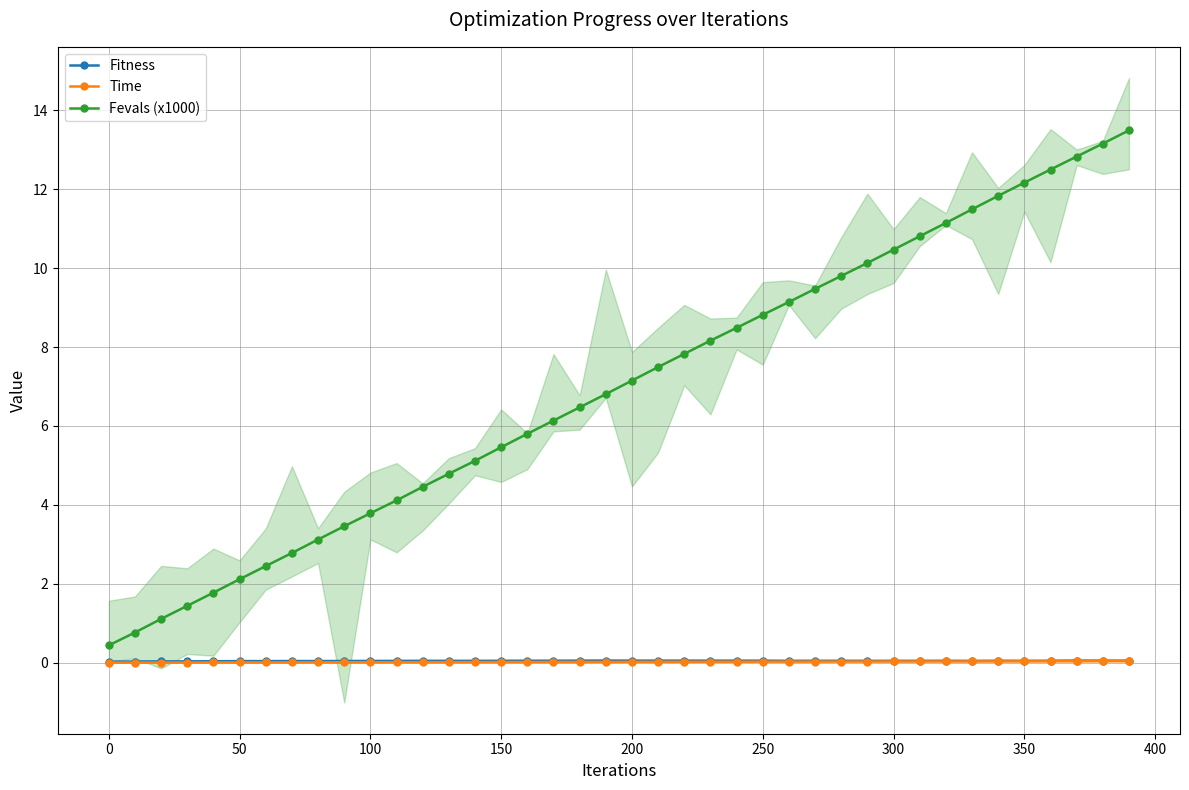

What are all the series names shown in the legend?

Fitness, Time, Fevals (x1000)